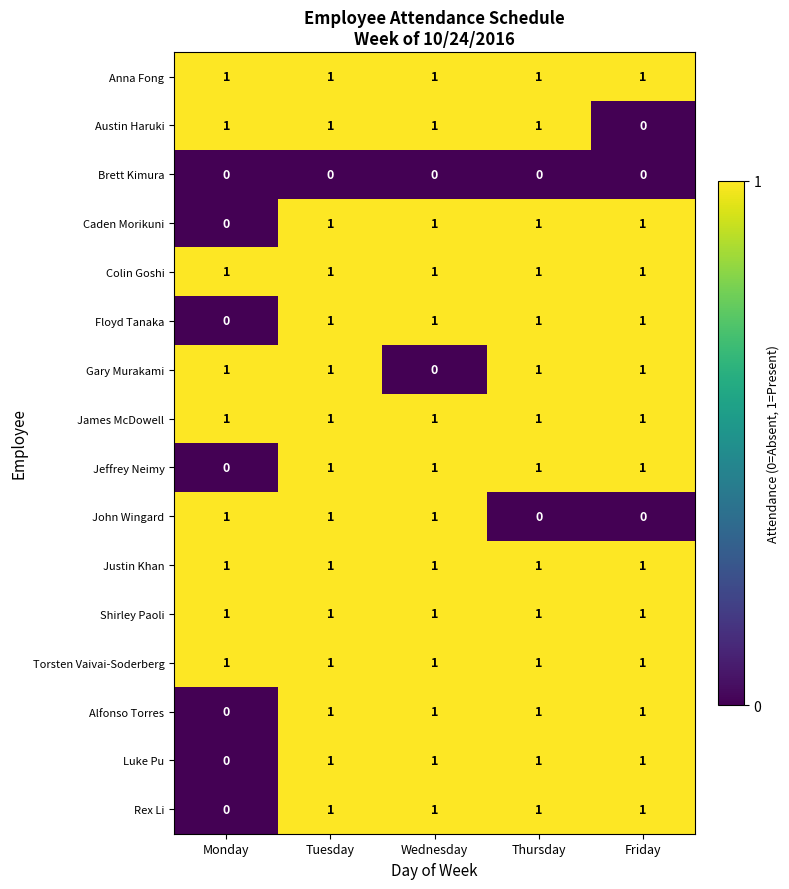

At which category is the sum across all series the highest?

Tuesday